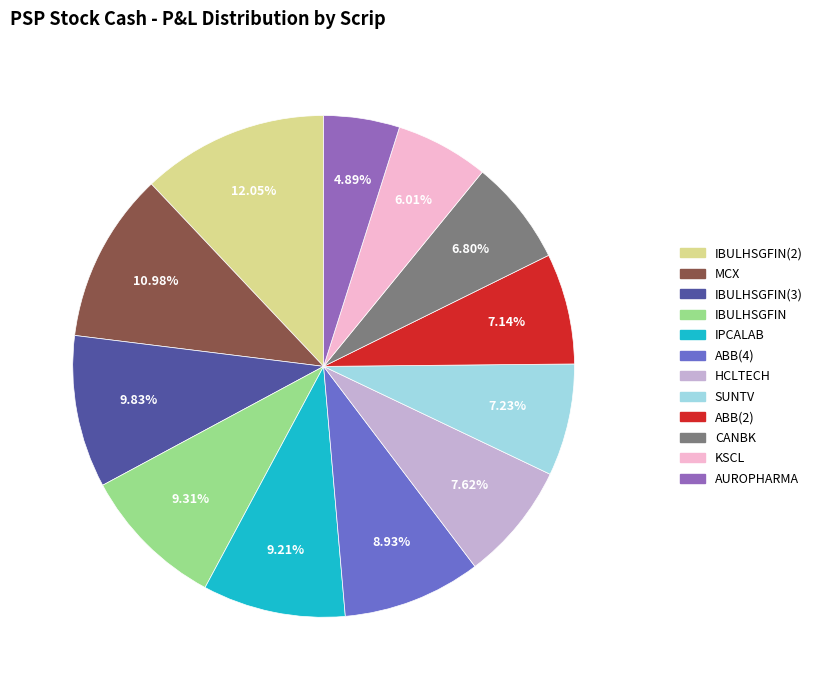

Is there a majority slice in this chart?

No